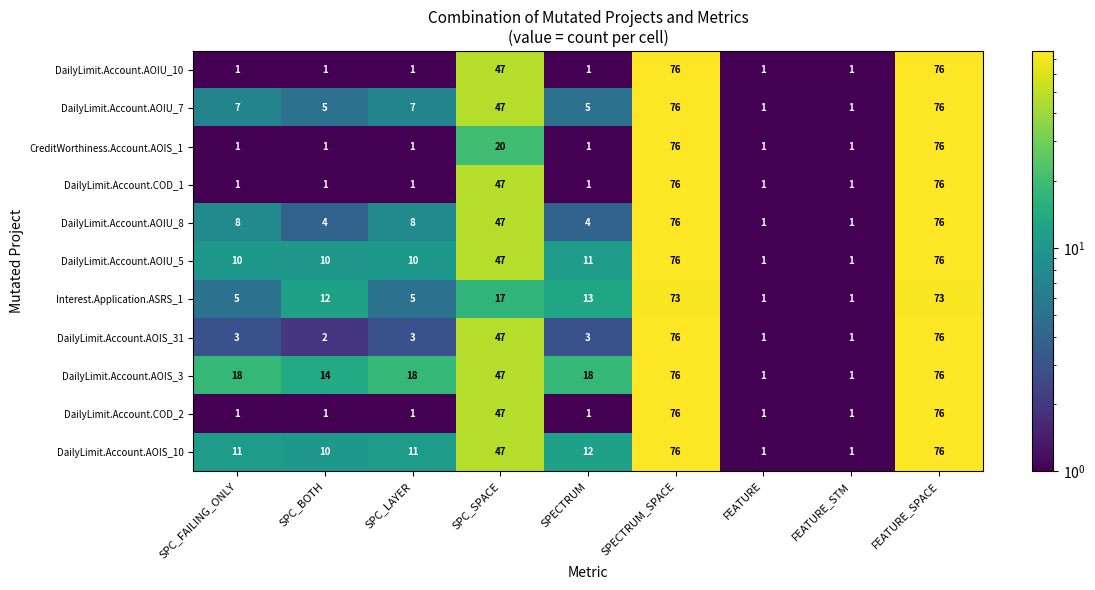

Is the value of DailyLimit.Account.AOIS_3 at FEATURE_SPACE greater than the value of CreditWorthiness.Account.AOIS_1 at SPC_BOTH?

Yes